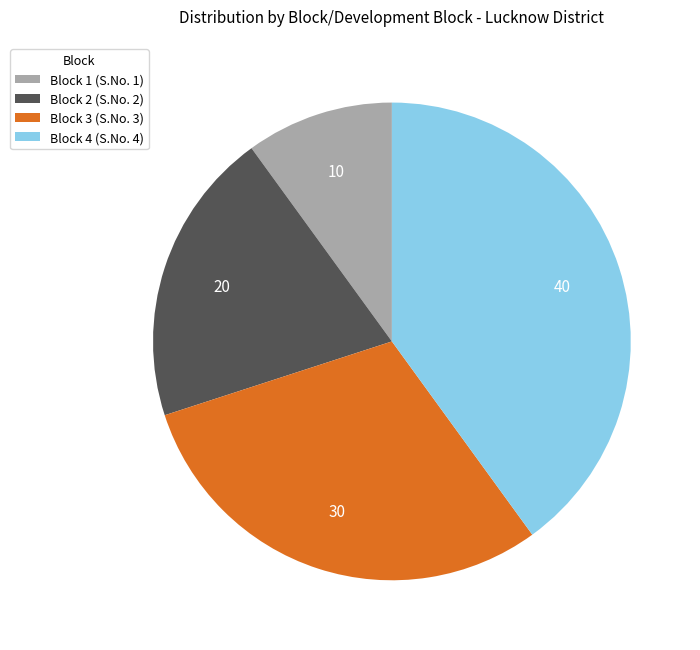

Is it true that Block 2 is 20% of the pie?

True